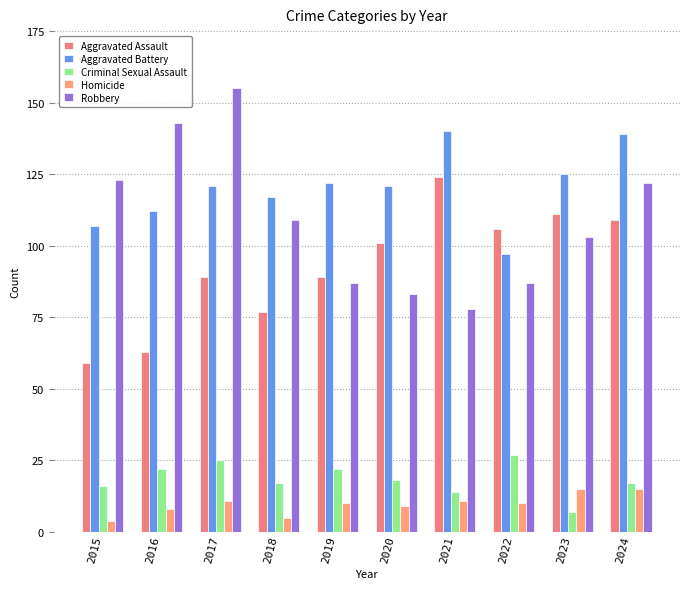

Is the value of Aggravated Assault at 2019 greater than the value of Criminal Sexual Assault at 2018?

Yes